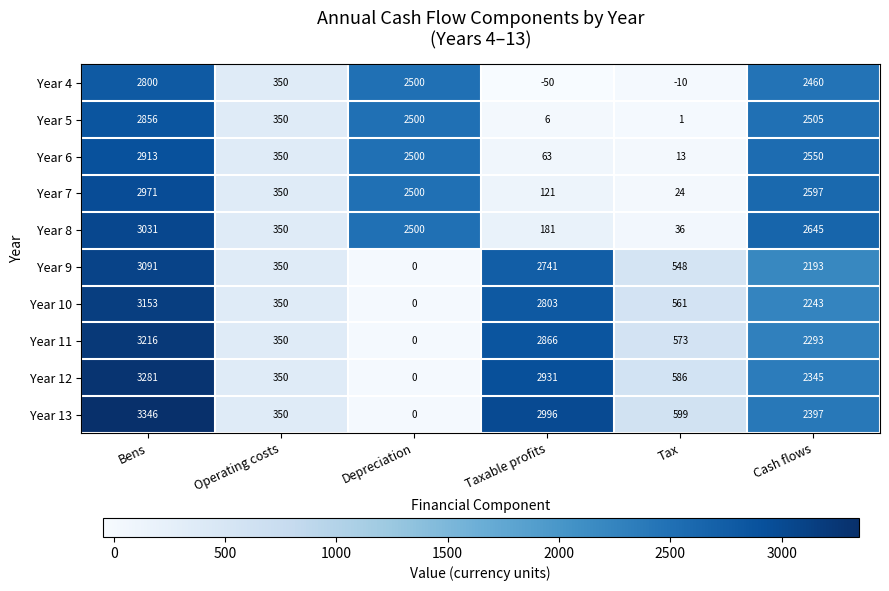

The Year 4 series shows 2500 at Depreciation. True or false?

True